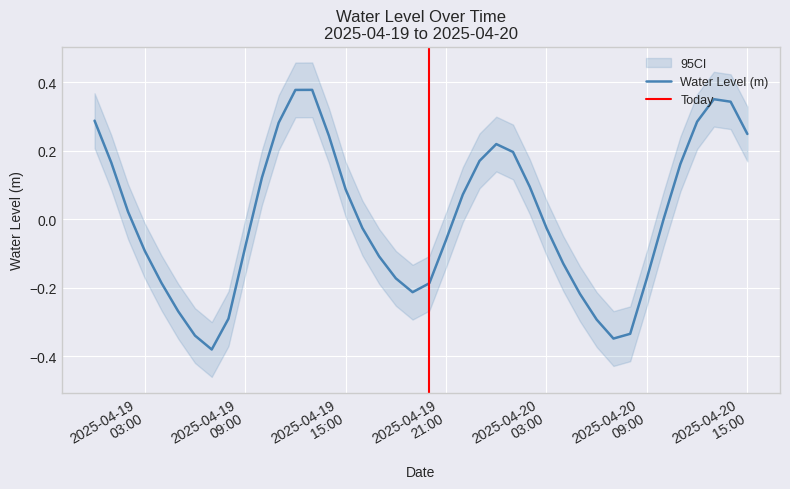

Reading left to right, list all the values displayed in this chart.

0.3	0.2	0.0	-0.1	-0.2	-0.3	-0.3	-0.4	-0.3	-0.1	0.1	0.3	0.4	0.4	0.2	0.1	-0.0	-0.1	-0.2	-0.2	-0.2	-0.1	0.1	0.2	0.2	0.2	0.1	-0.0	-0.1	-0.2	-0.3	-0.3	-0.3	-0.2	0.0	0.2	0.3	0.4	0.3	0.2